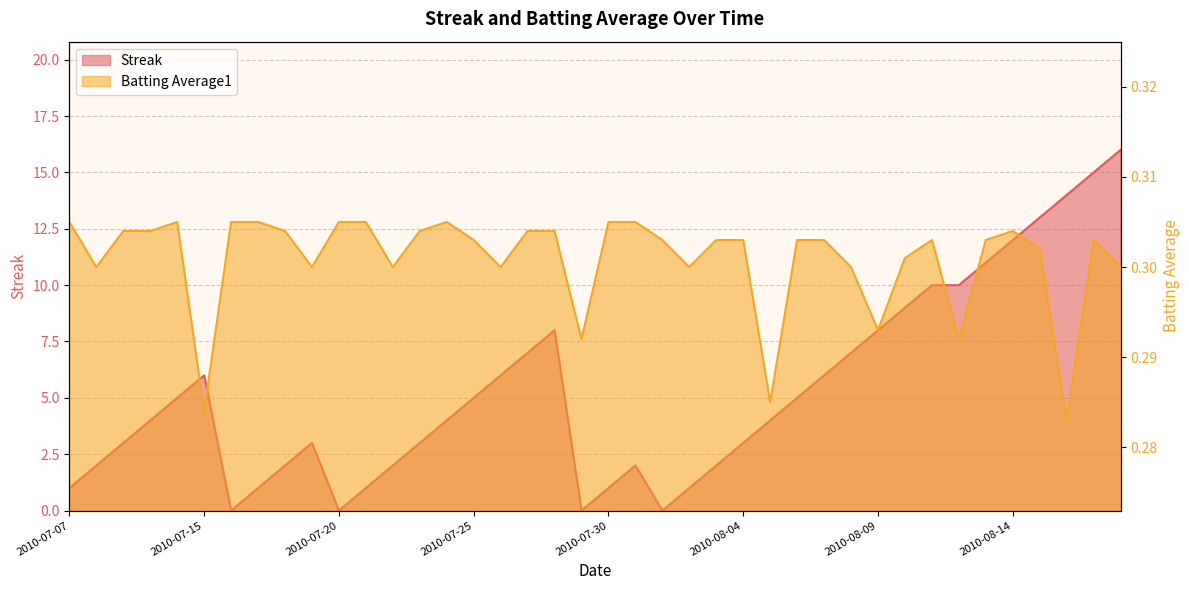

How many Batting Average1 values are between 0 and 1?

40